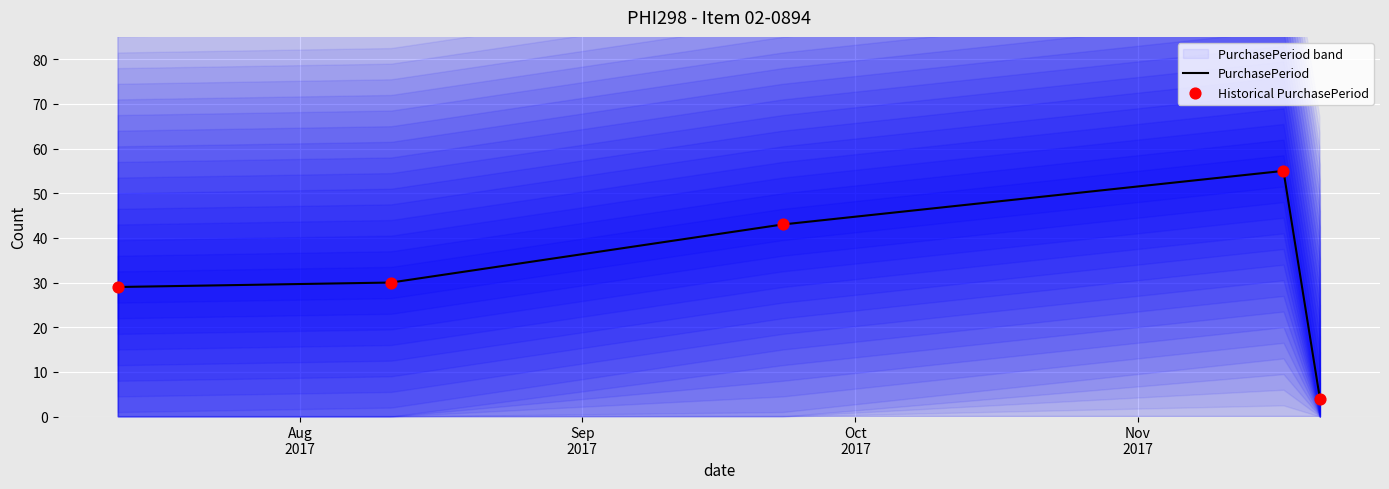

At how many categories does at least one series exceed 10?

4